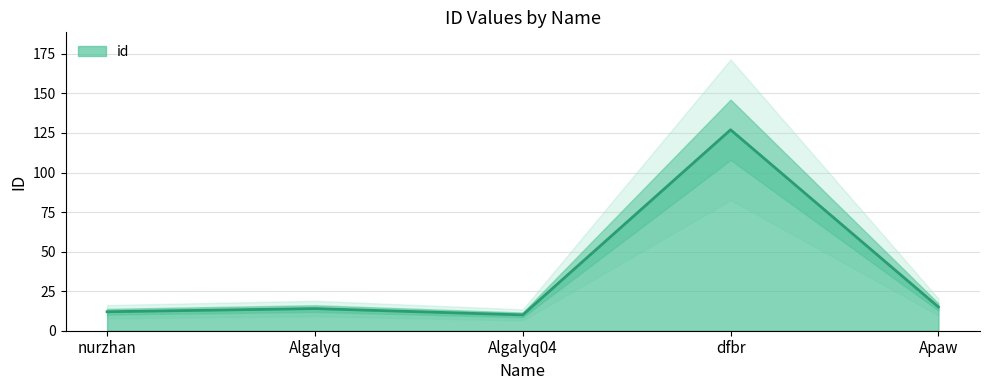

What is the label of the 1st point from the left?

nurzhan